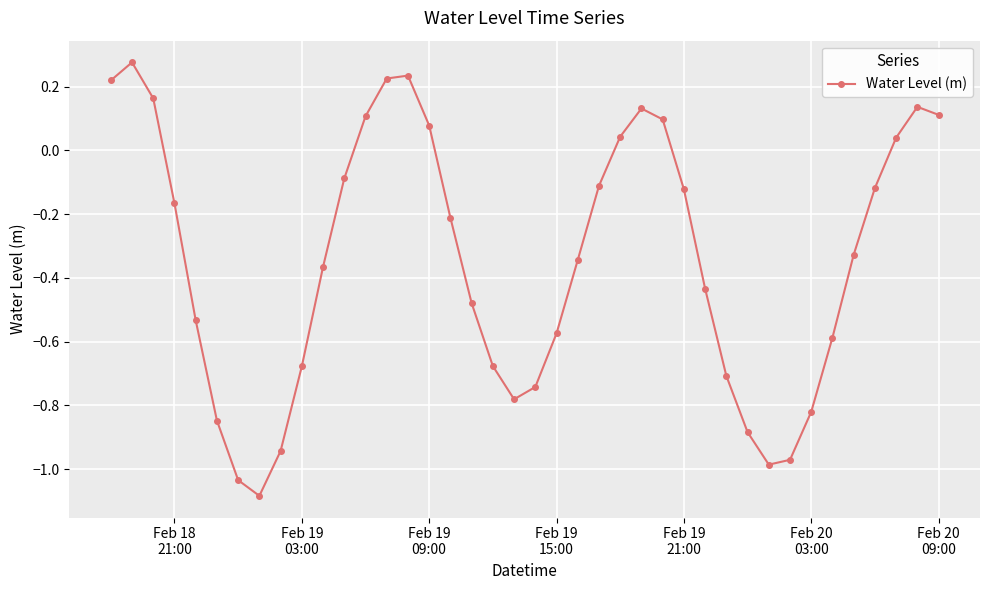

What is the difference between the maximum and minimum values?

1.4